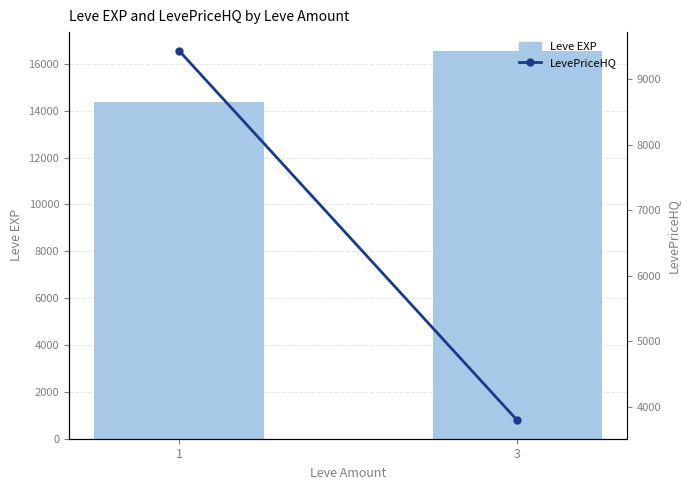

At which label does Leve EXP first exceed 16532?

3